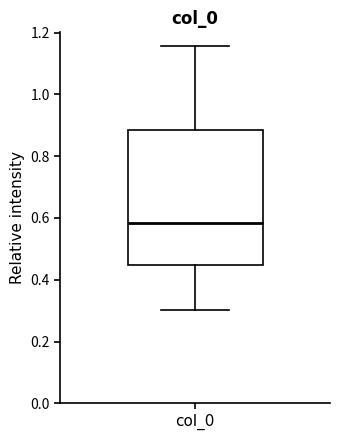

Read this box plot against the y-axis: the position of the median line, the range covered by the box, and the ends of both whiskers. The values are not printed on the chart, so give them approximately, as read against the axis.

median 0.58, box 0.44 to 0.88, whiskers 0.30 to 1.16